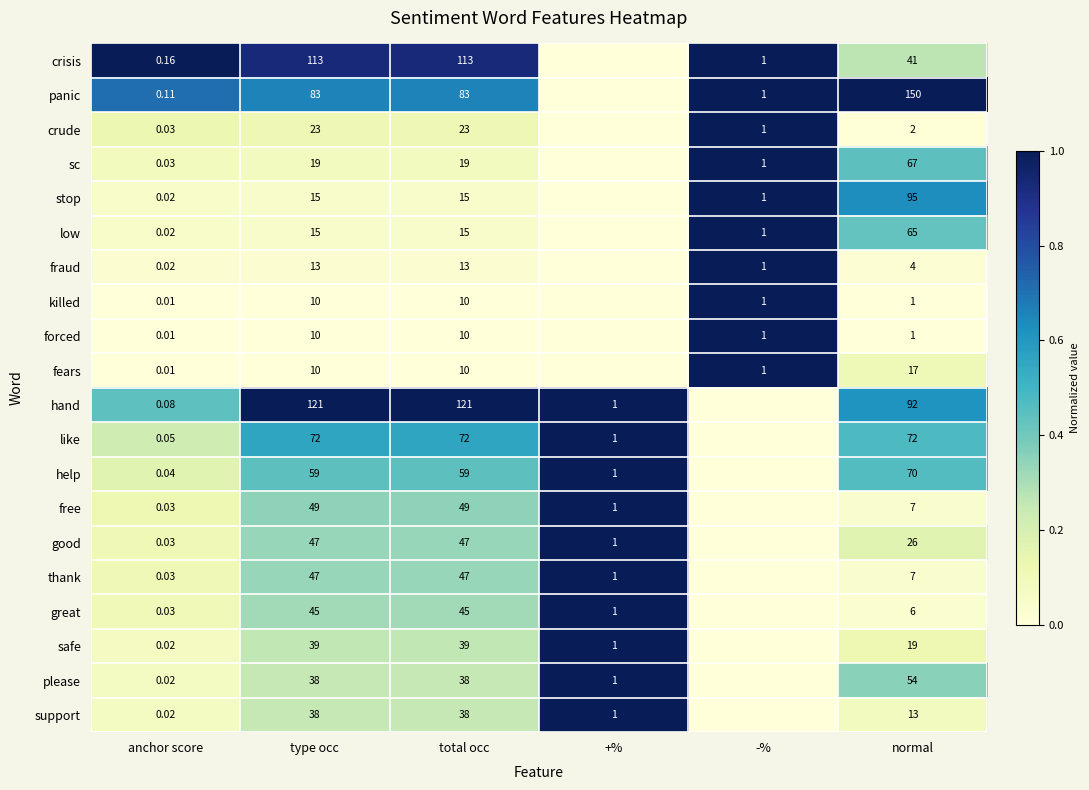

Between anchor score and normal, which series saw the biggest shift?

panic